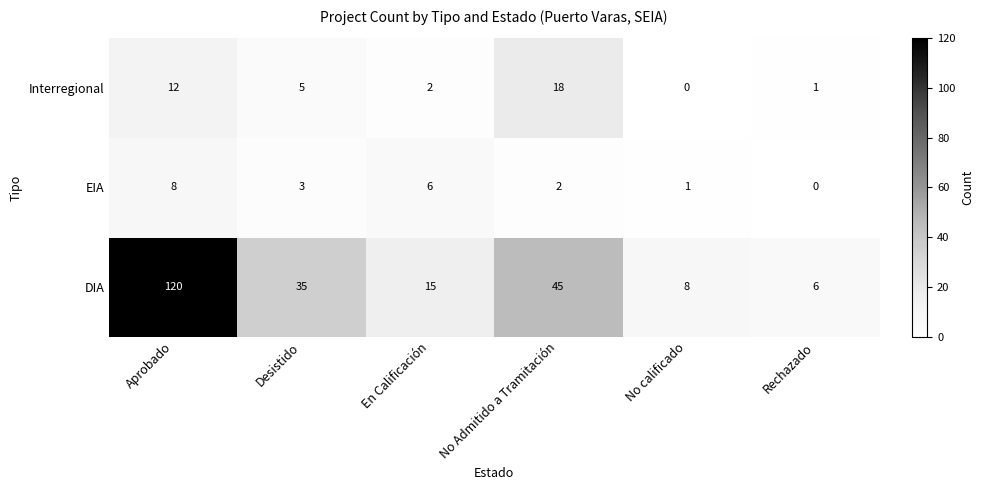

Which series has the widest spread of values?

DIA